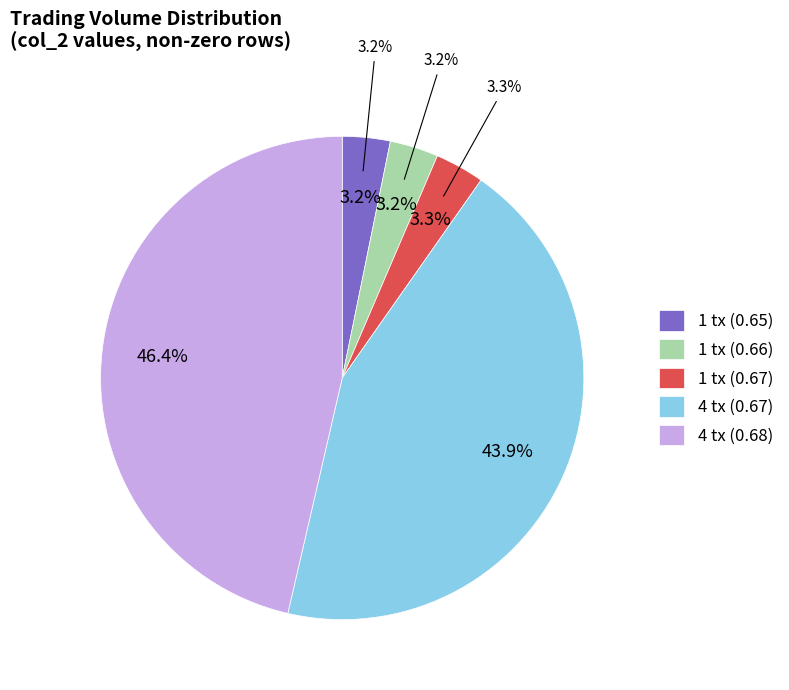

Count the number of slices in the pie.

5